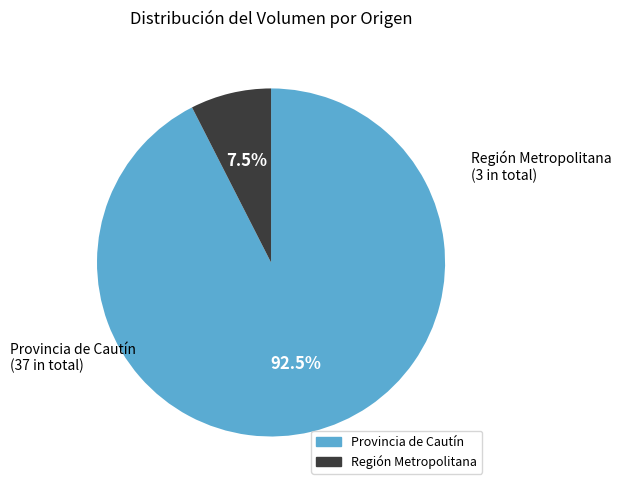

What percentage is NOT represented by Provincia de Cautín?

7.5%